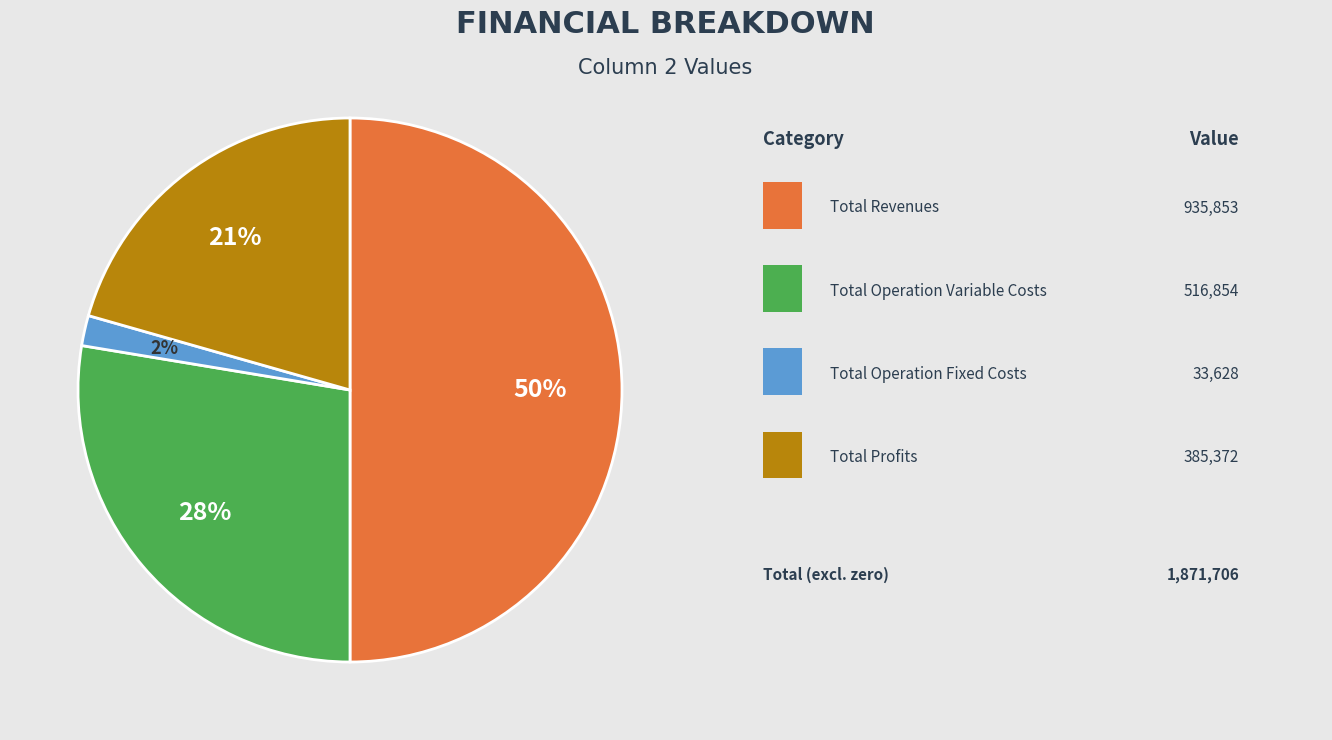

To the nearest percent, what is the difference between the largest and smallest slice percentages?

48%